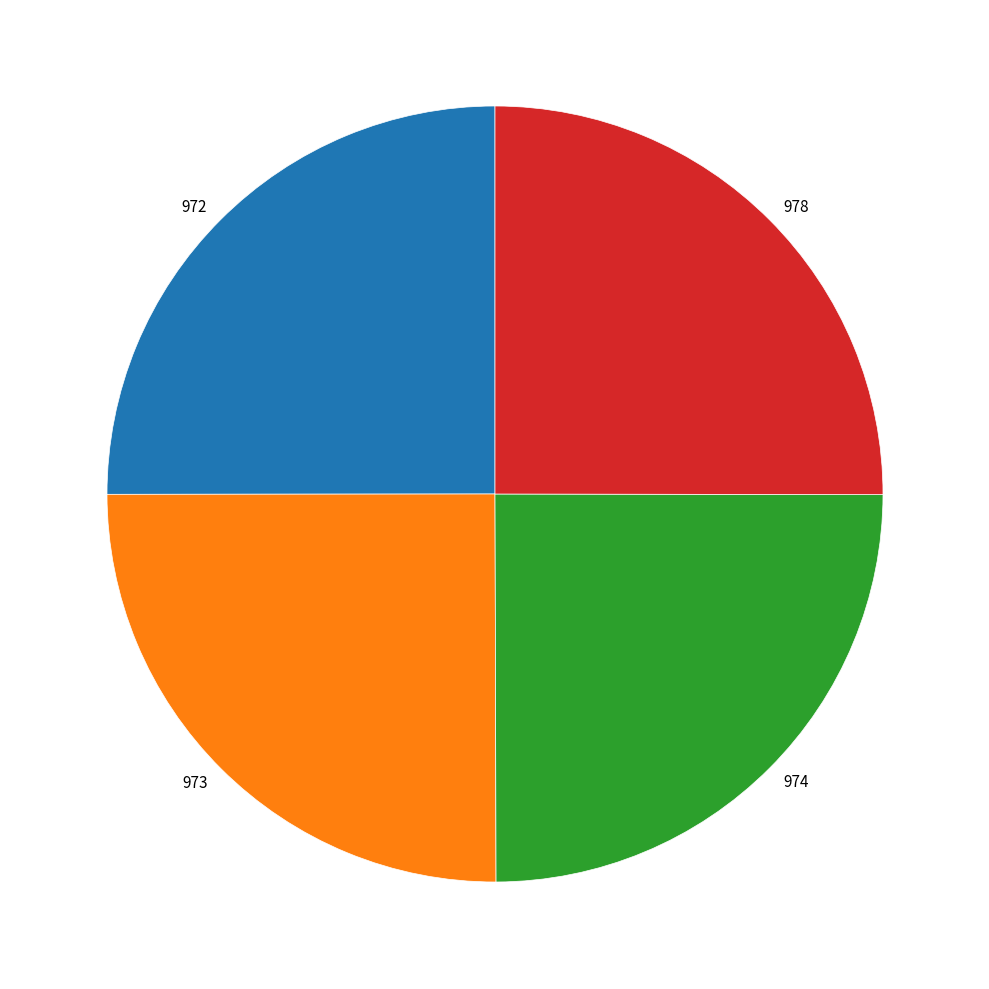

Does any single category account for the majority?

No